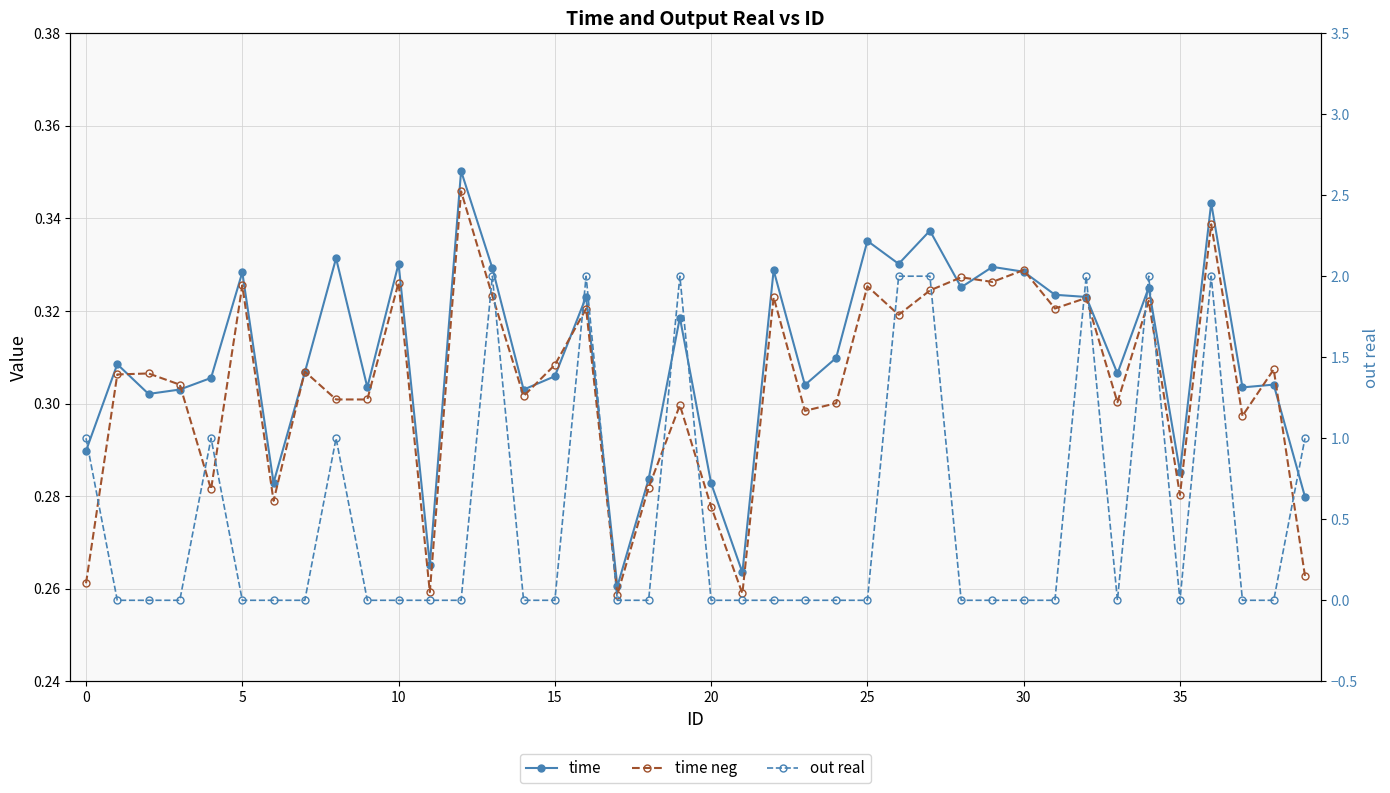

What is the label of the 16th point from the right?

24